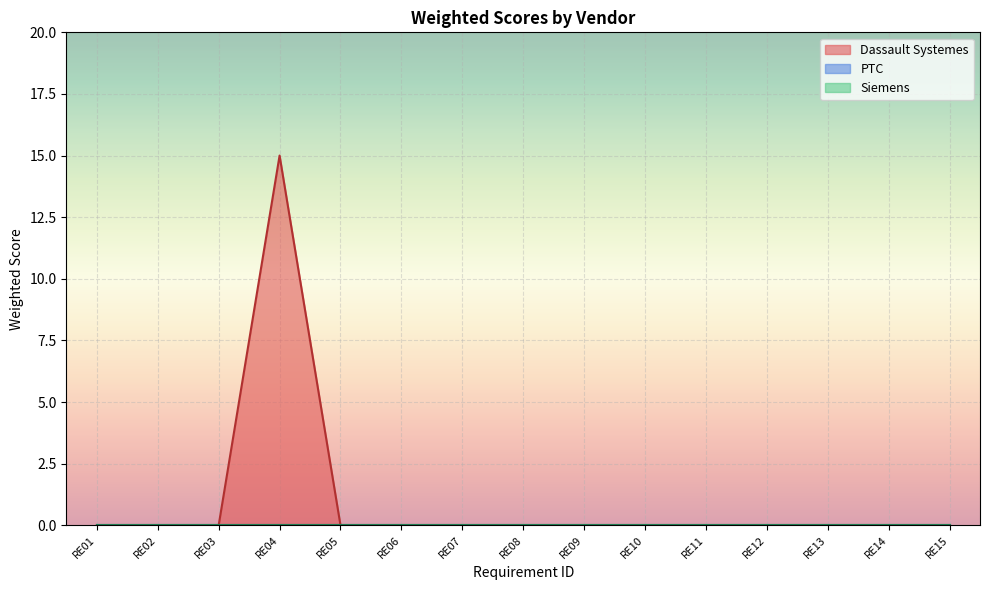

Reading left to right, list all the values displayed in this chart.

Dassault Systemes: RE01=0	RE02=0	RE03=0	RE04=15	RE05=0	RE06=0	RE07=0	RE08=0	RE09=0	RE10=0	RE11=0	RE12=0	RE13=0	RE14=0	RE15=0
PTC: RE01=0	RE02=0	RE03=0	RE04=0	RE05=0	RE06=0	RE07=0	RE08=0	RE09=0	RE10=0	RE11=0	RE12=0	RE13=0	RE14=0	RE15=0
Siemens: RE01=0	RE02=0	RE03=0	RE04=0	RE05=0	RE06=0	RE07=0	RE08=0	RE09=0	RE10=0	RE11=0	RE12=0	RE13=0	RE14=0	RE15=0